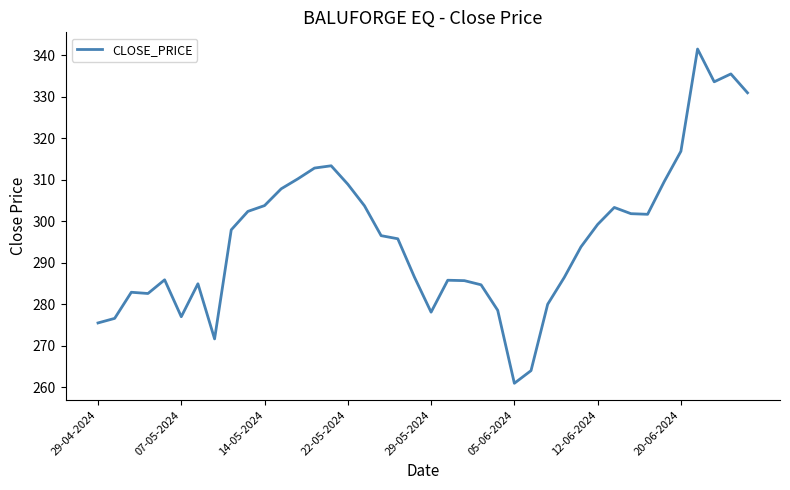

What is the maximum value shown in the chart?

341.6